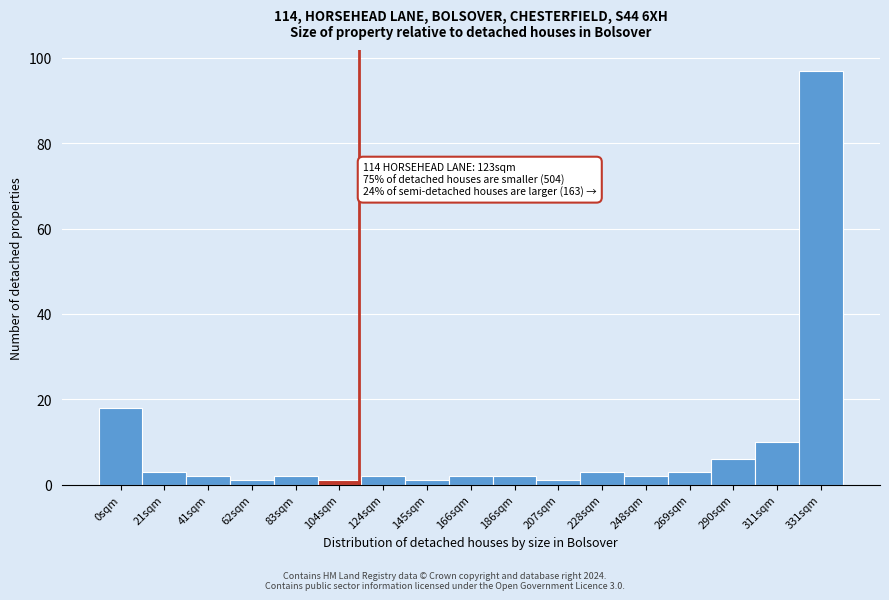

Reading right to left, list all the values displayed in this chart.

97	10	6	3	2	3	1	2	2	1	2	1	2	1	2	3	18